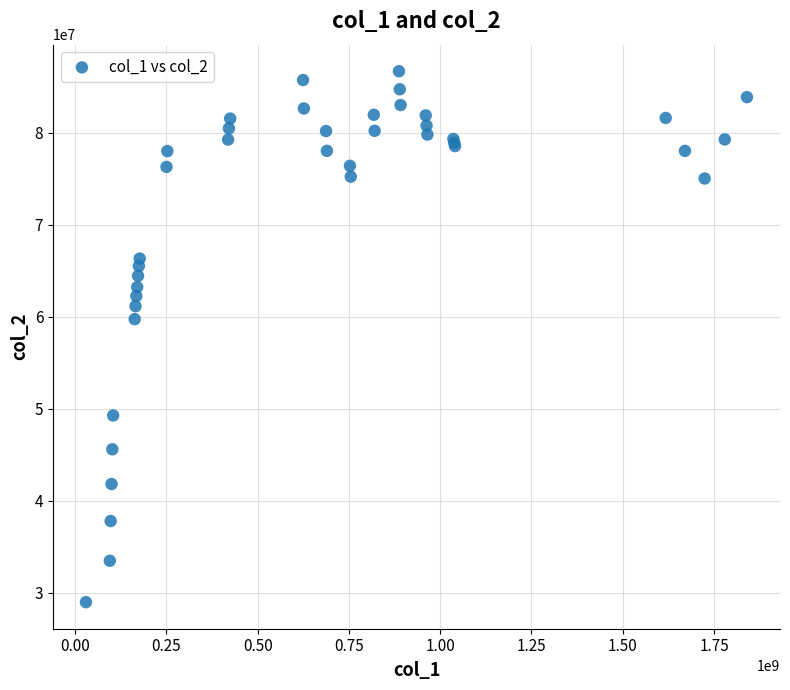

What Y value in the scatter plot is closest to 57838955?

59745558